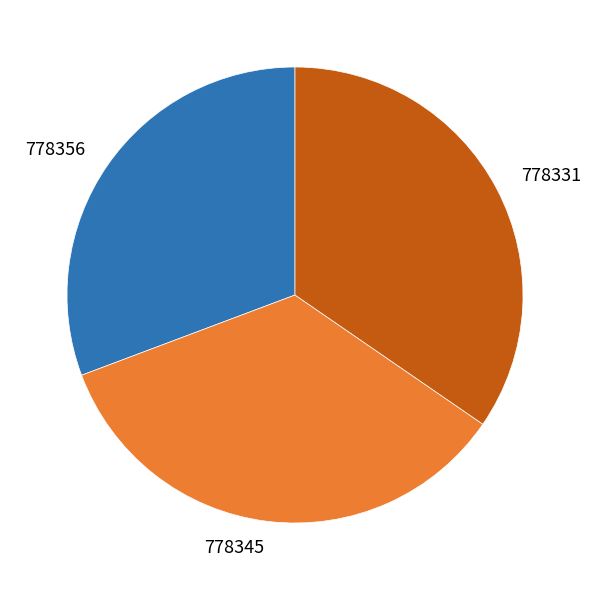

Is it true that 778331 is 35% of the pie?

True